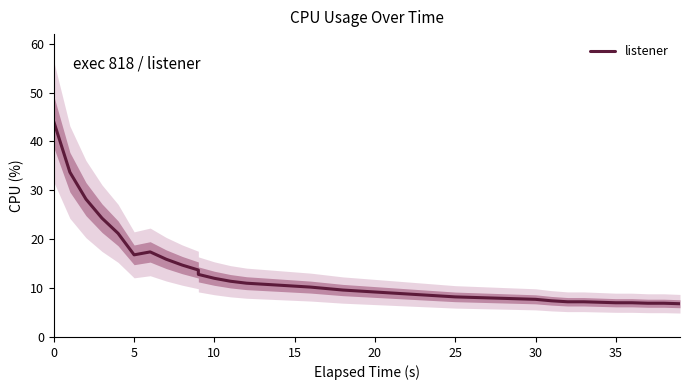

Is it true that the value at 26 is 8.1?

True